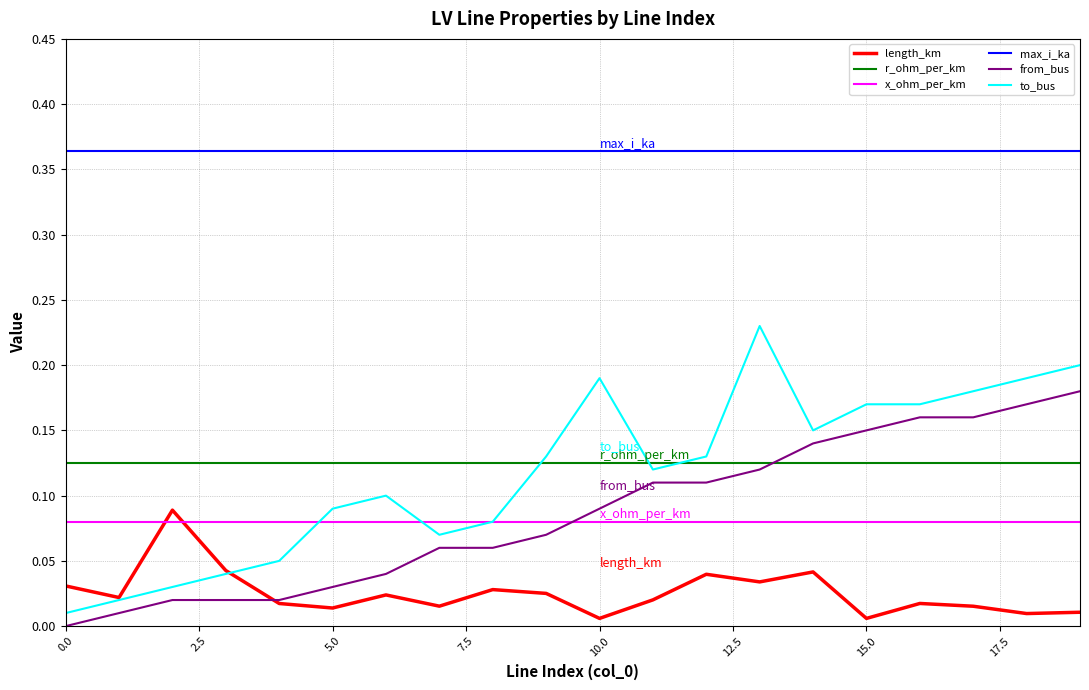

Which series has the widest spread of values?

to_bus